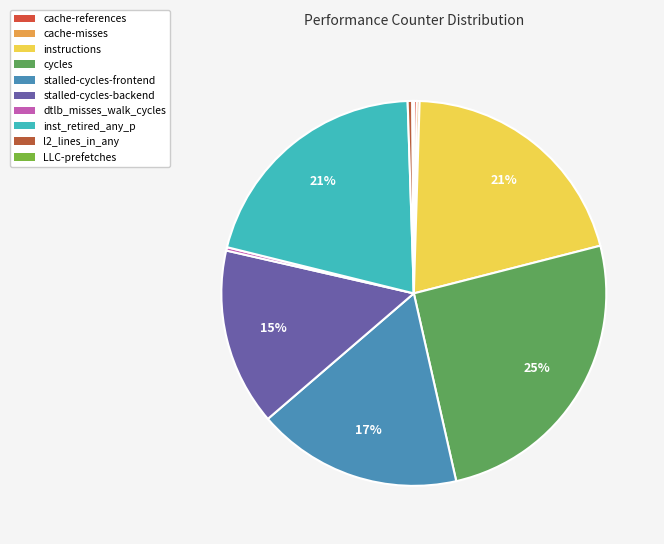

What is the total percentage of dtlb_misses_walk_cycles and stalled-cycles-frontend?

17.5%